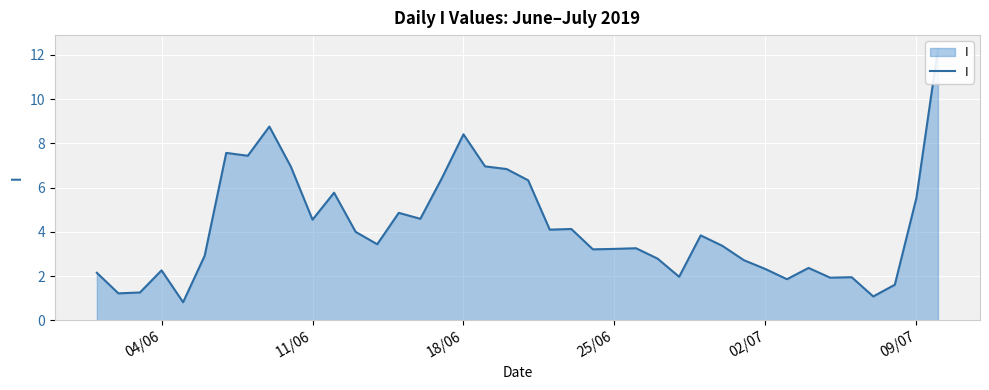

How many categories are shown in the chart?

40